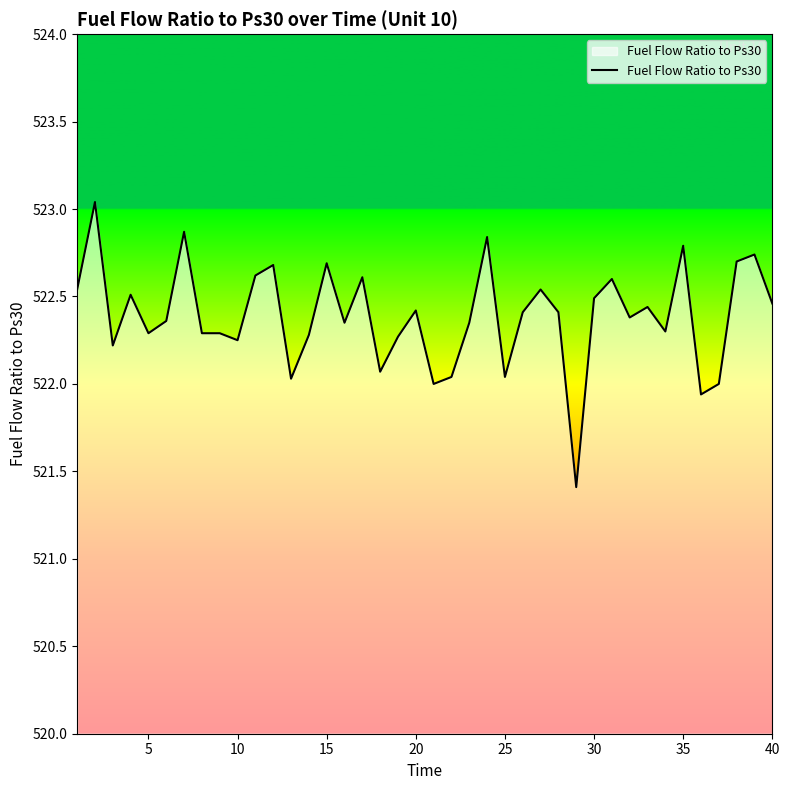

What is the difference between the maximum and minimum values?

1.6